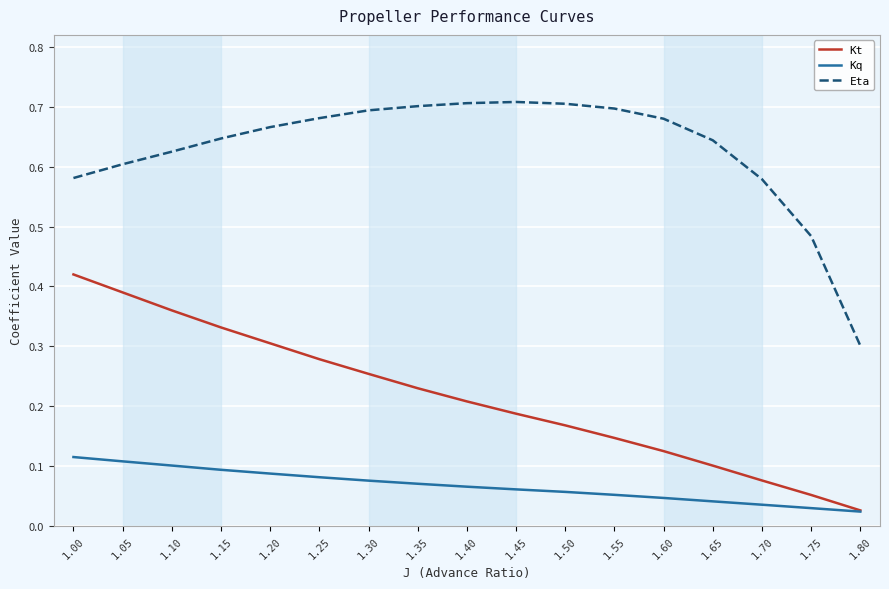

How many lines are shown in the chart?

3